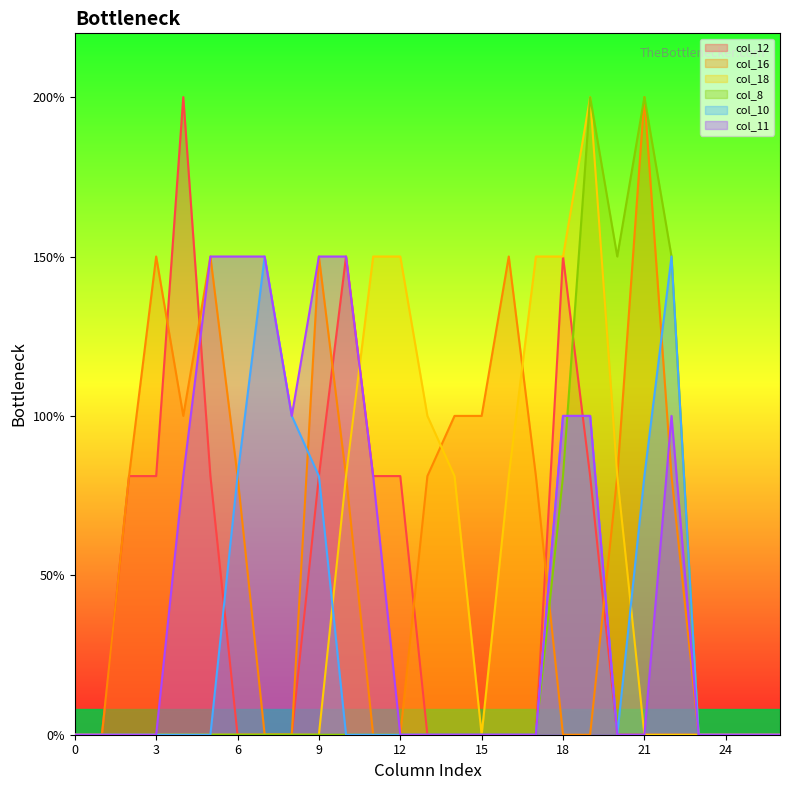

Between 0 and 4, which series saw the biggest shift?

col_12